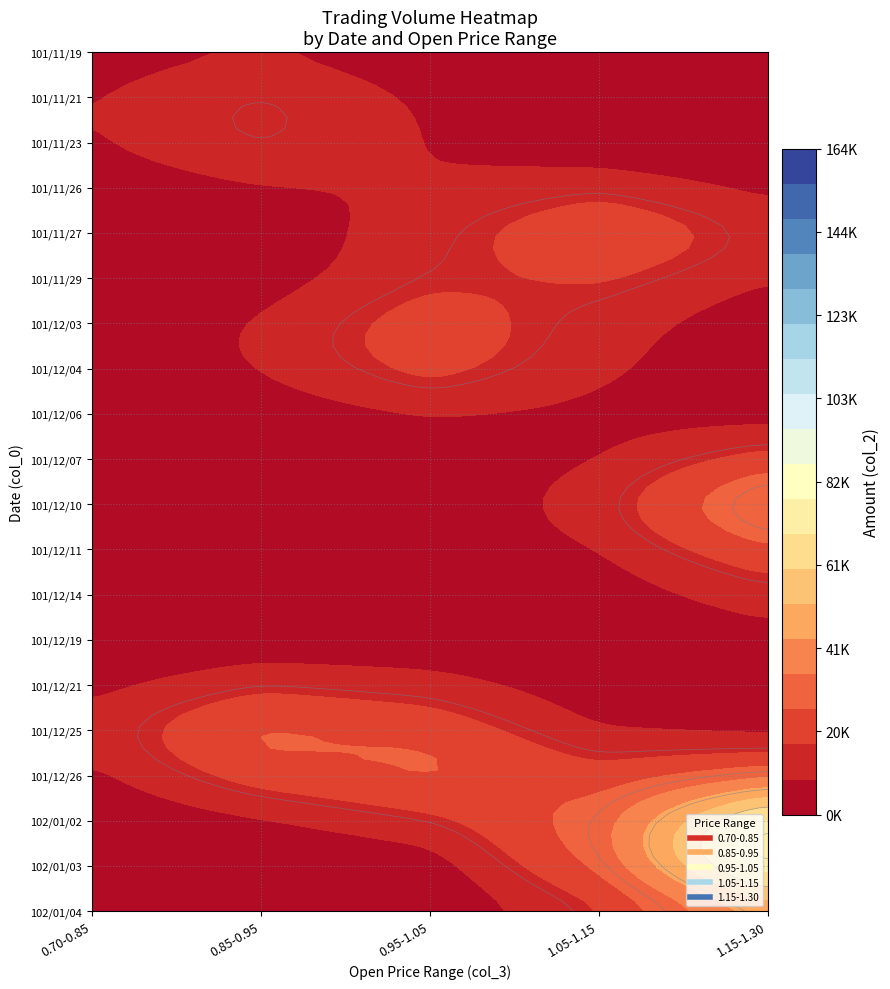

Reading right to left, extract all data points from this chart.

0: 19=25320	18=0	17=0	16=1130	15=116000	14=1180	13=6780	12=0	11=57000	10=65920	9=0	8=7140	7=0	6=112010	5=5580	4=43500	3=0	2=2280	1=0	0=0
1: 19=0	18=0	17=0	16=0	15=0	14=0	13=0	12=0	11=0	10=0	9=0	8=0	7=0	6=0	5=0	4=0	3=0	2=48320	1=0	0=0
2: 19=0	18=0	17=0	16=0	15=0	14=0	13=0	12=0	11=0	10=0	9=0	8=0	7=0	6=0	5=0	4=0	3=0	2=0	1=0	0=0
3: 19=0	18=0	17=0	16=0	15=0	14=0	13=0	12=0	11=0	10=0	9=0	8=0	7=0	6=0	5=0	4=0	3=0	2=0	1=0	0=0
4: 19=0	18=0	17=0	16=0	15=0	14=0	13=0	12=0	11=0	10=0	9=0	8=0	7=0	6=0	5=0	4=0	3=0	2=0	1=0	0=0